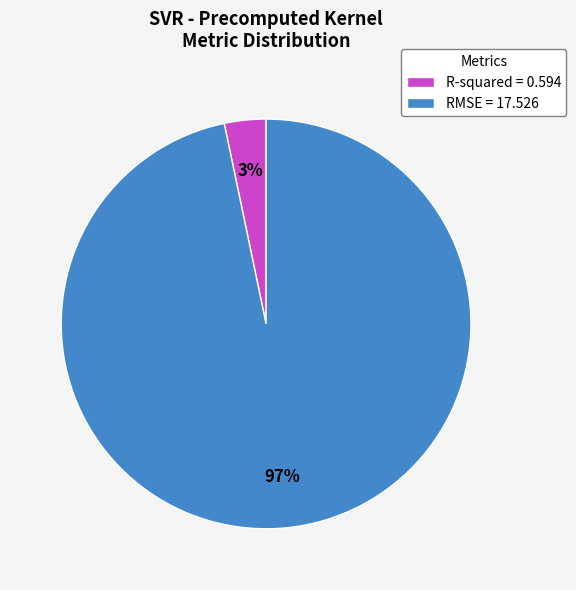

Between RMSE = 17.526 and R-squared = 0.594, which is larger?

RMSE = 17.526